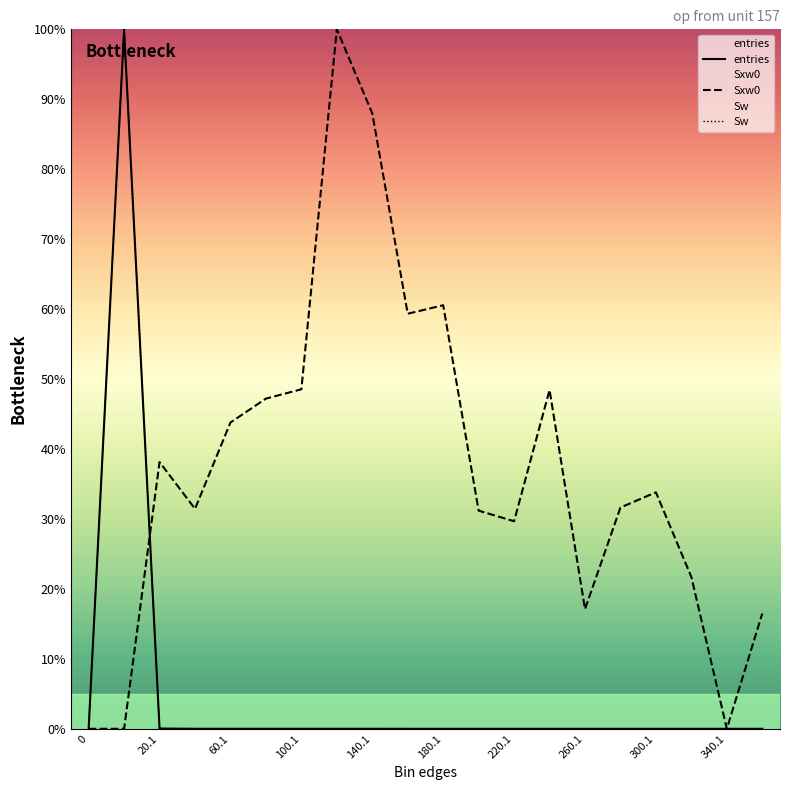

In Sw, how many points are lower than both neighbors (excluding endpoints)?

4